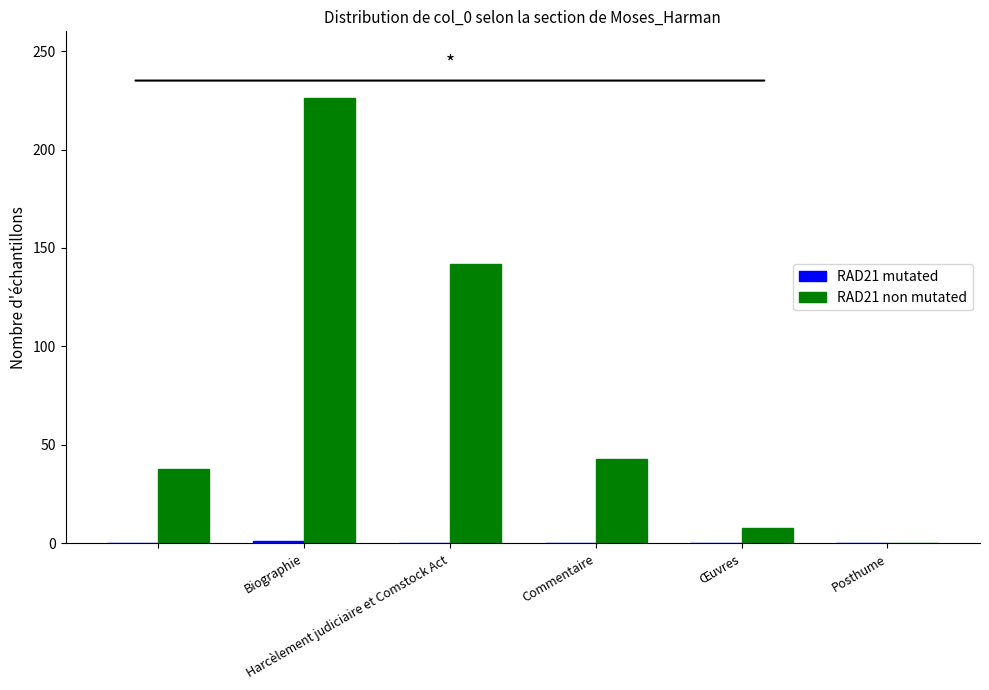

Which series has the largest total across all categories?

RAD21 non mutated